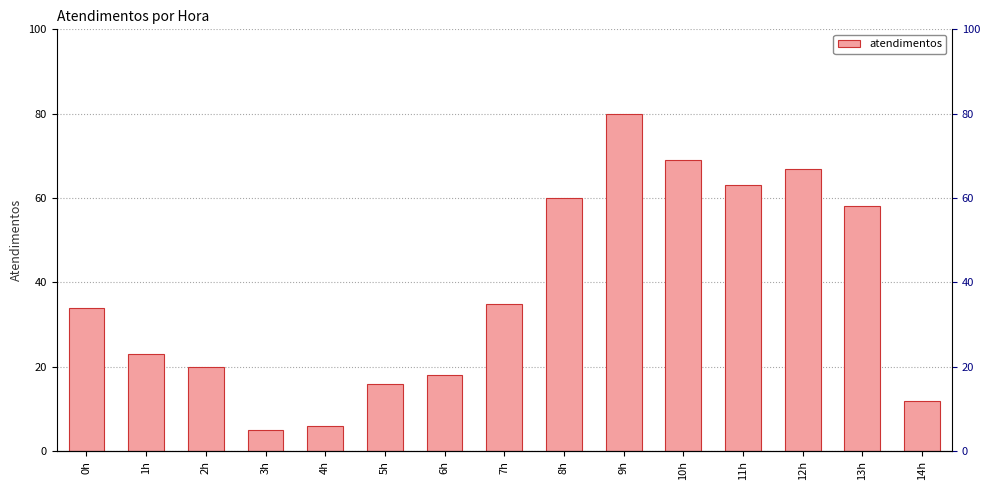

What is the difference between the second highest and second lowest values?

63